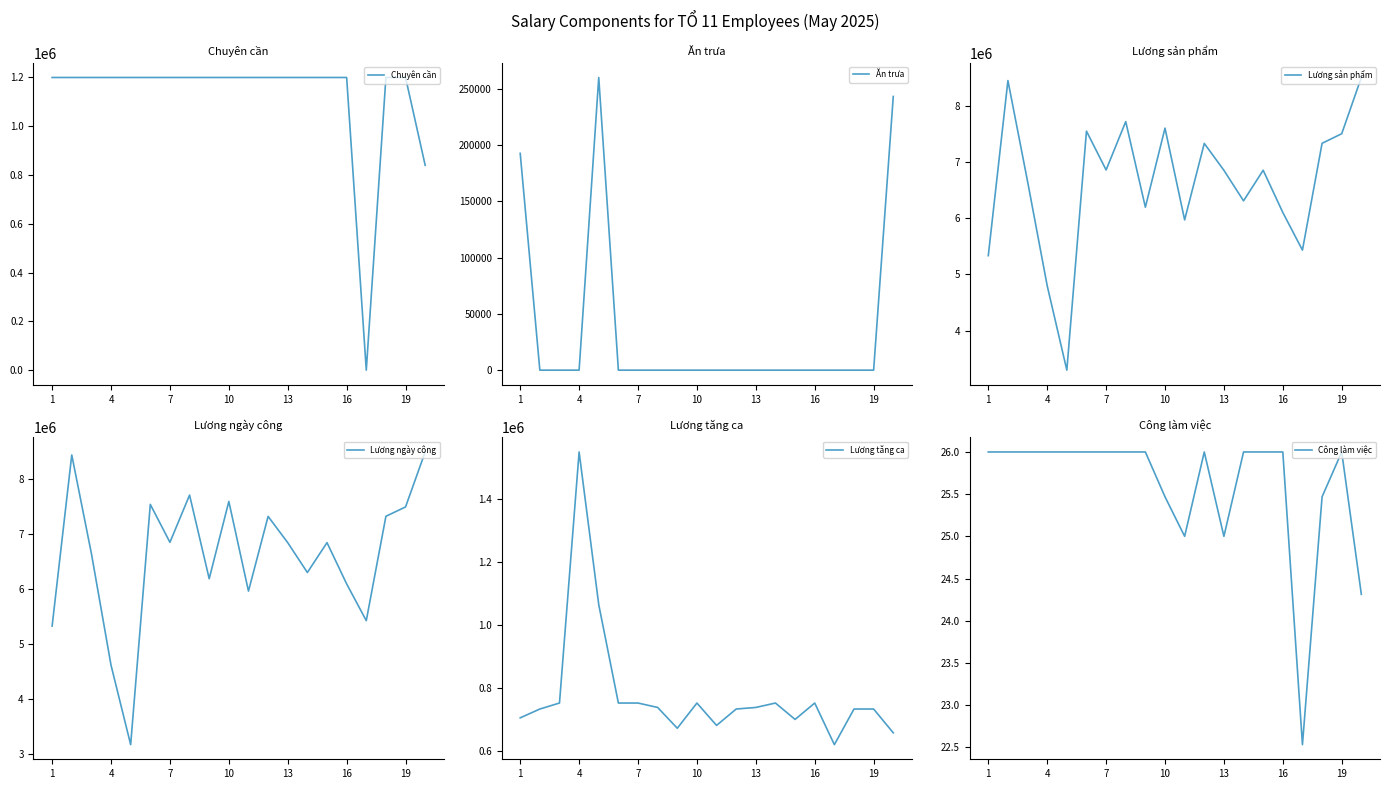

The Công làm việc series shows 25.0 at 13. True or false?

True